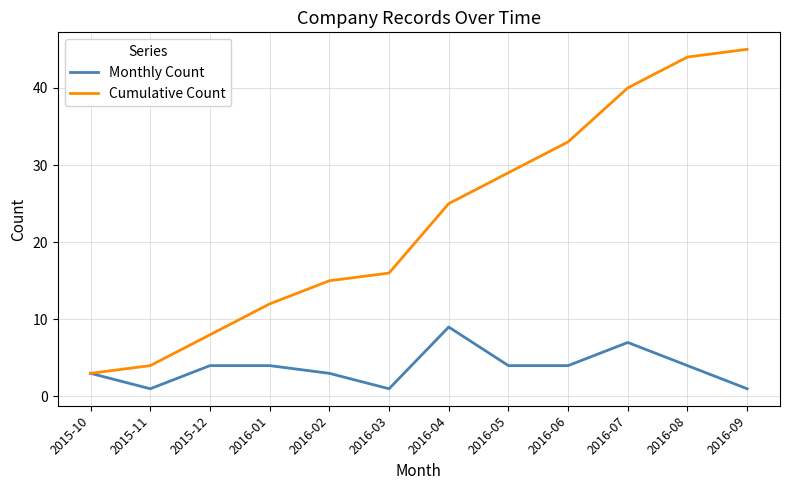

What is the sum of all Monthly Count values?

45